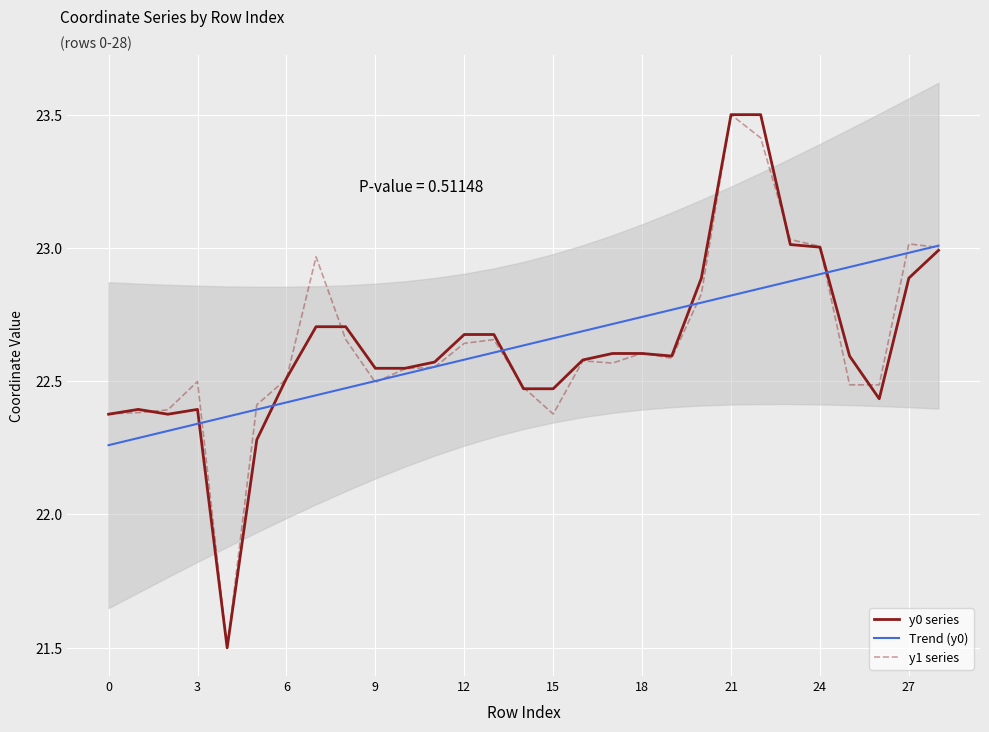

Reading left to right, list all the values displayed in this chart.

y0 series: 22.4	22.4	22.4	22.4	21.5	22.3	22.5	22.7	22.7	22.5	22.5	22.6	22.7	22.7	22.5	22.5	22.6	22.6	22.6	22.6	22.9	23.5	23.5	23.0	23.0	22.6	22.4	22.9	23.0
Trend (y0): 22.3	22.3	22.3	22.3	22.4	22.4	22.4	22.4	22.5	22.5	22.5	22.6	22.6	22.6	22.6	22.7	22.7	22.7	22.7	22.8	22.8	22.8	22.8	22.9	22.9	22.9	23.0	23.0	23.0
y1 series: 22.4	22.4	22.4	22.5	21.5	22.4	22.5	23.0	22.7	22.5	22.5	22.6	22.6	22.7	22.5	22.4	22.6	22.6	22.6	22.6	22.8	23.5	23.4	23.0	23.0	22.5	22.5	23.0	23.0